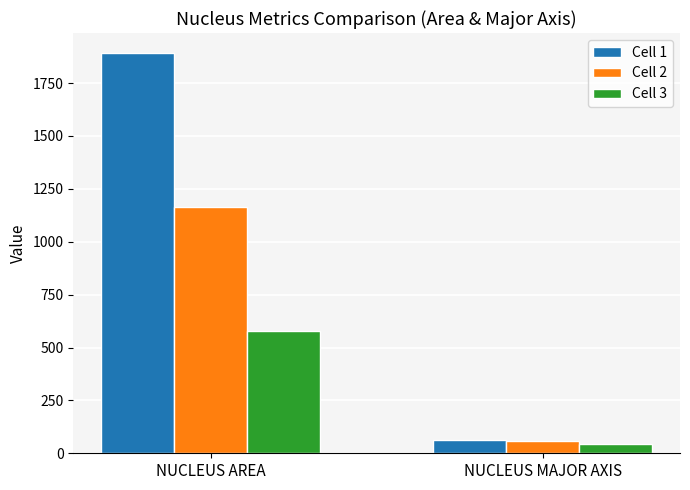

How many bars are there in total?

6